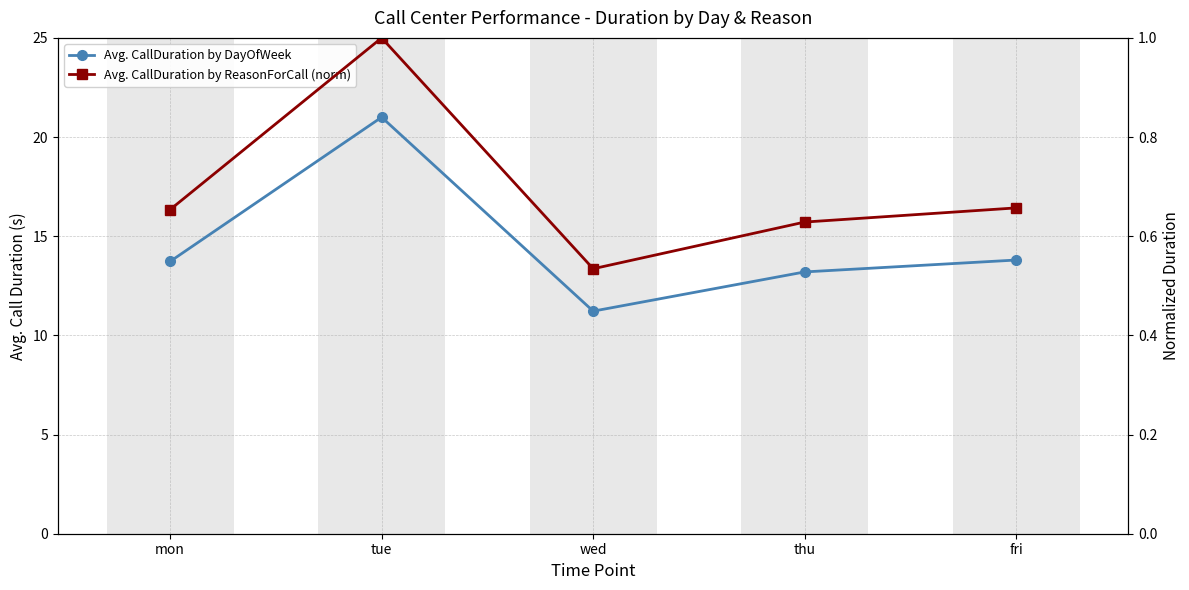

Between tue and wed, which series saw the biggest shift?

Avg. CallDuration by DayOfWeek